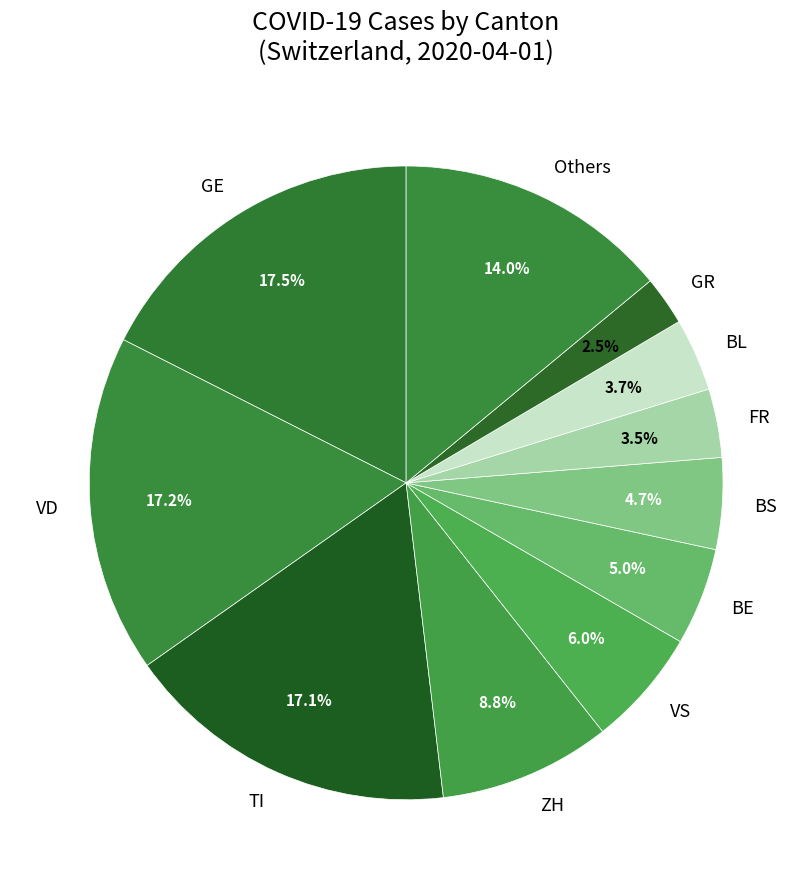

Is there any slice that represents more than half of the pie?

No